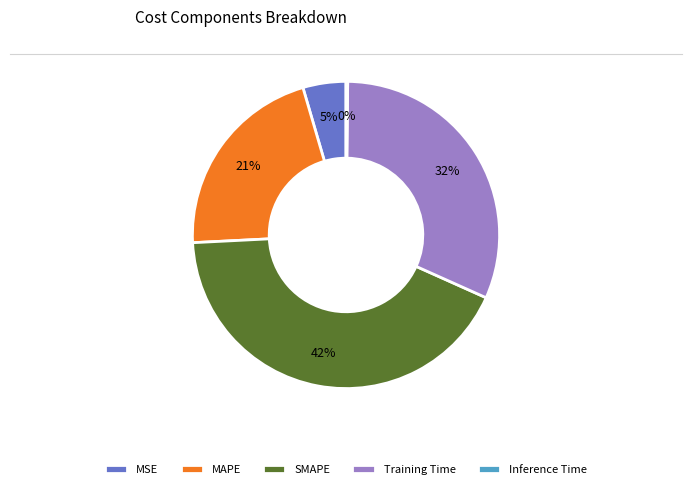

Is it true that Training Time is 40% of the pie?

False